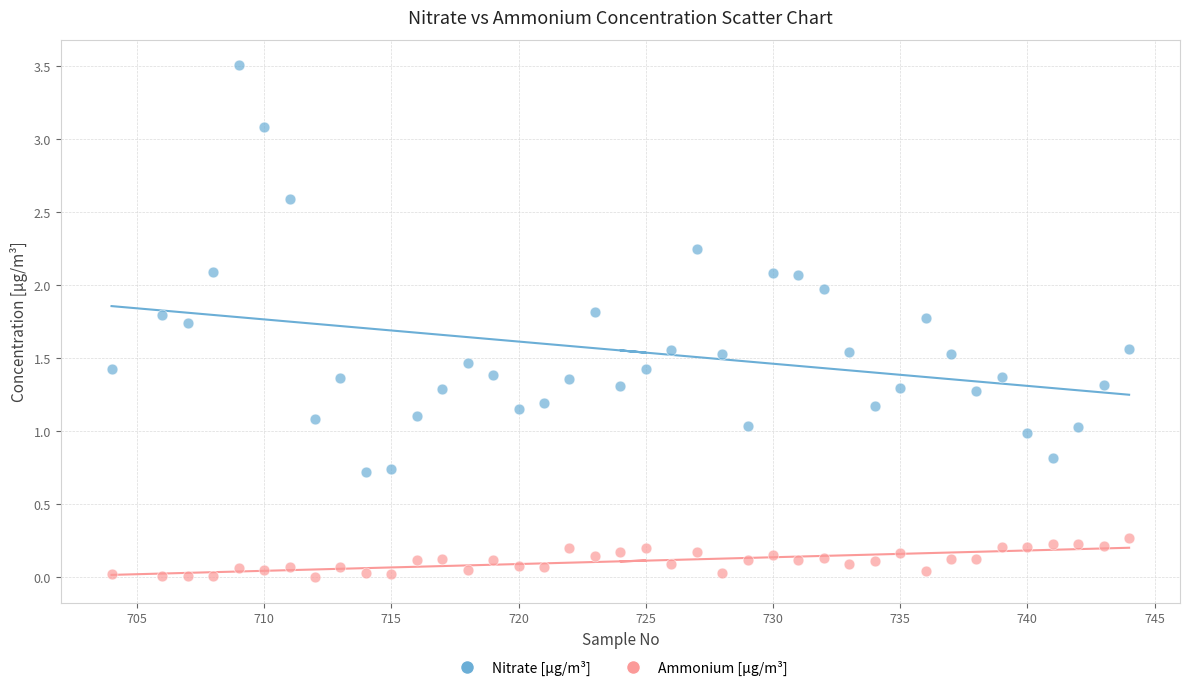

Across all data points, what is the range of X values (max minus min)?

40.0